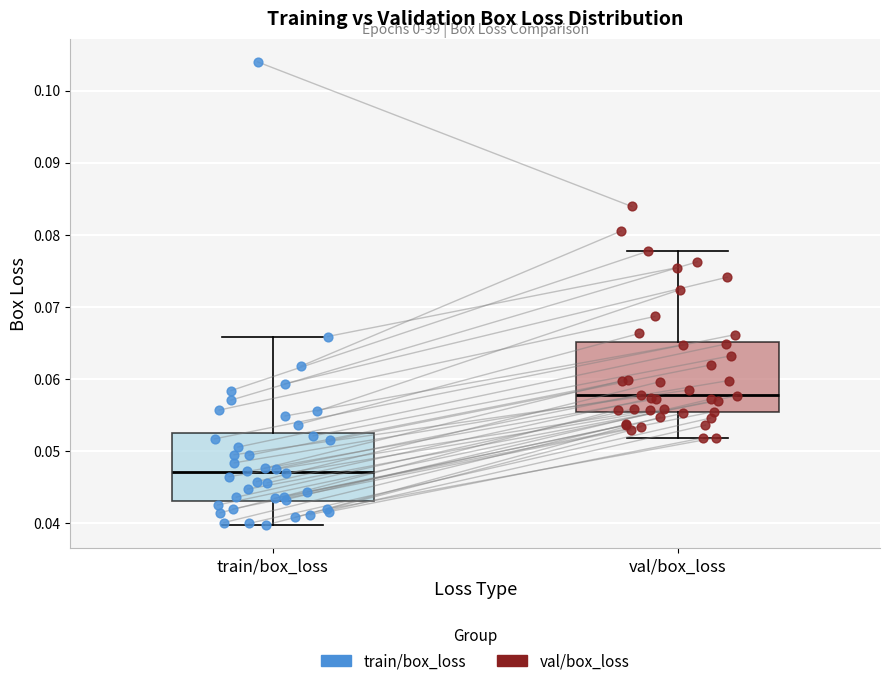

Where does the upper whisker of the box for val/box_loss end on the y-axis? The values are not printed on the chart, so give them approximately, as read against the axis.

0.078